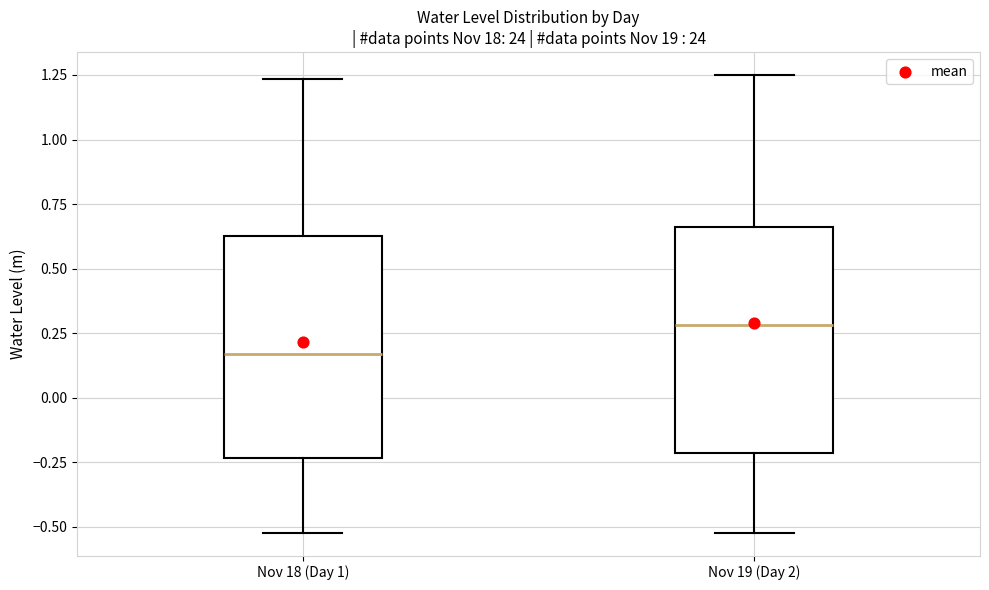

Reading left to right, transcribe this box plot: for each box, give where its median line is, the range the box spans, and where its two whiskers end, as read against the y-axis. The values are not printed on the chart, so give them approximately, as read against the axis.

Nov 18 (Day 1): median 0.15, box -0.25 to 0.65, whiskers -0.50 to 1.25
Nov 19 (Day 2): median 0.30, box -0.20 to 0.65, whiskers -0.50 to 1.25